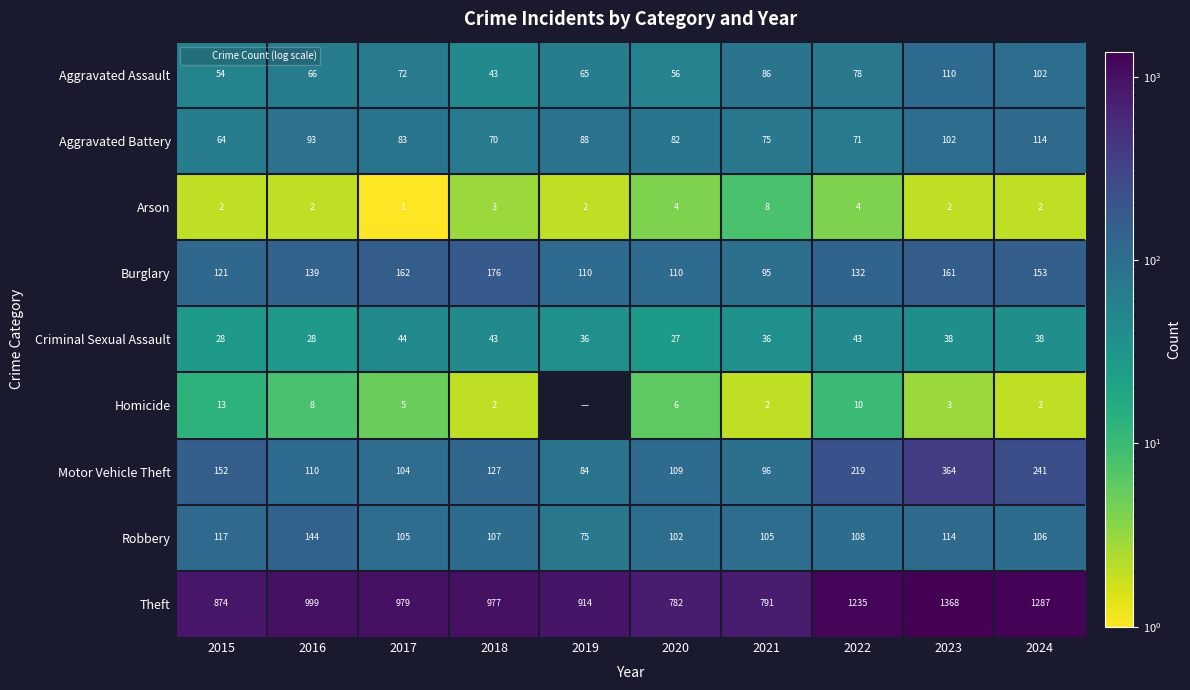

Where does the Theft series first go above 979?

2016